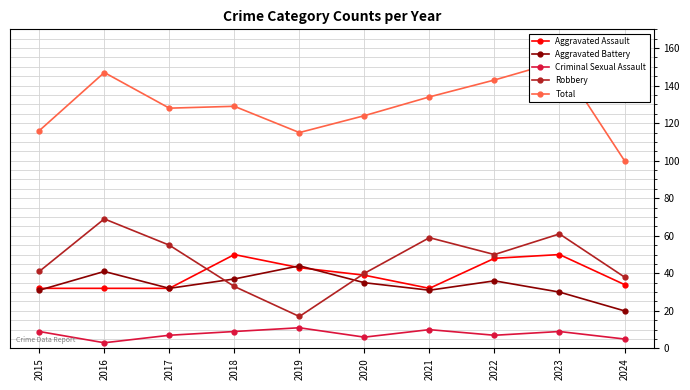

What is the minimum value shown in the chart?

3